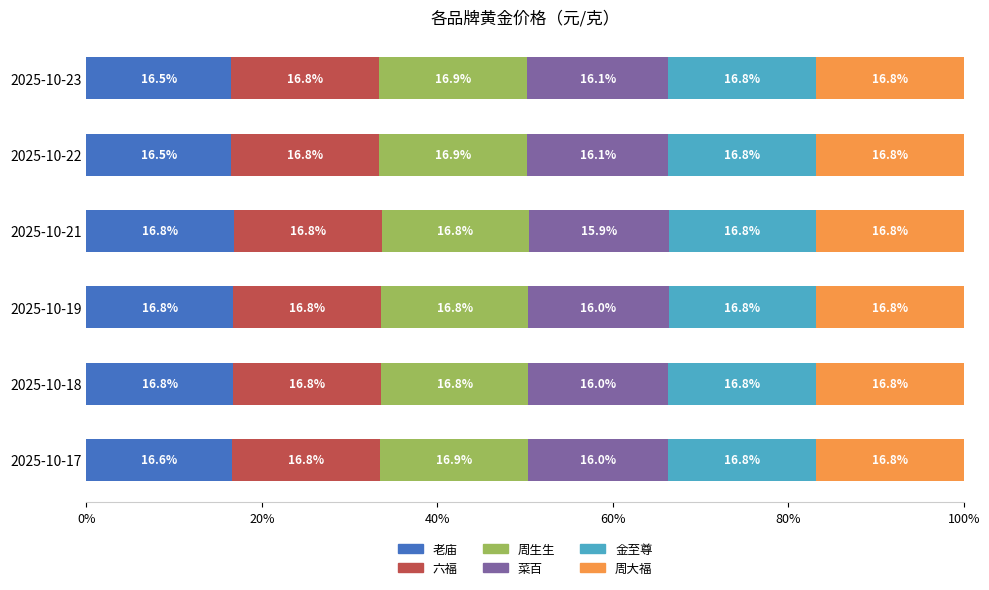

How many categories are shown in the chart?

6